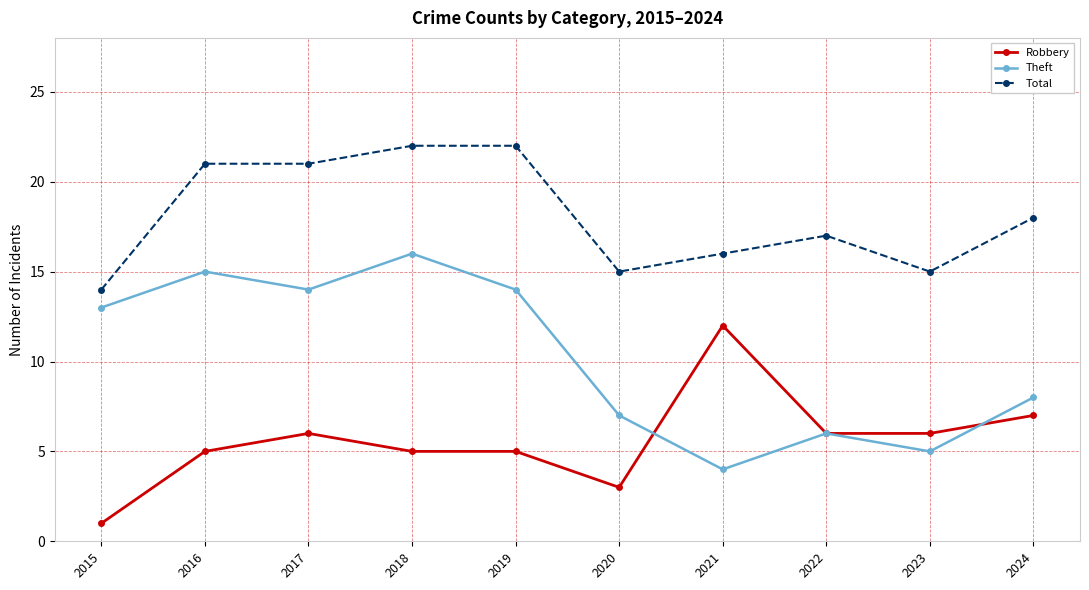

At which category does Theft reach its first local peak?

2016